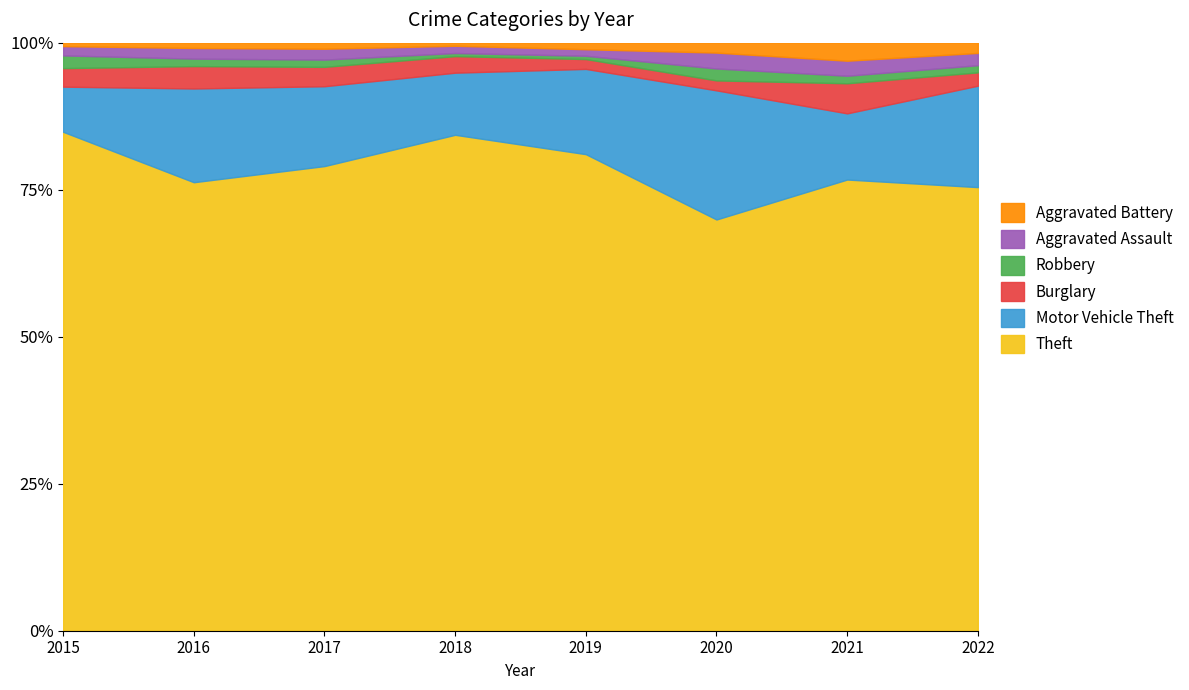

At which category does Burglary reach its first local peak?

2016